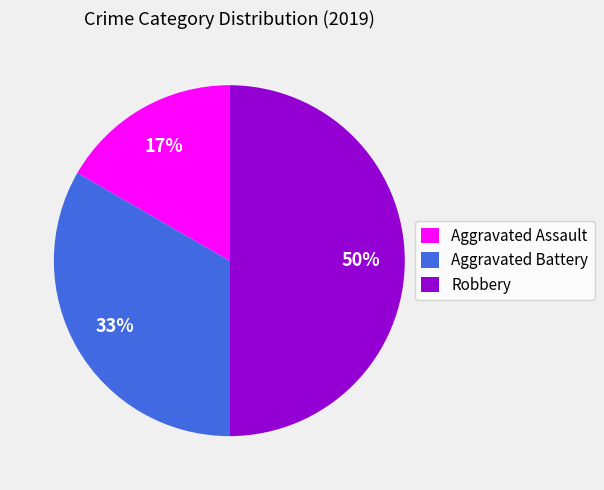

To the nearest percent, what is the difference between the largest and smallest slice percentages?

33%